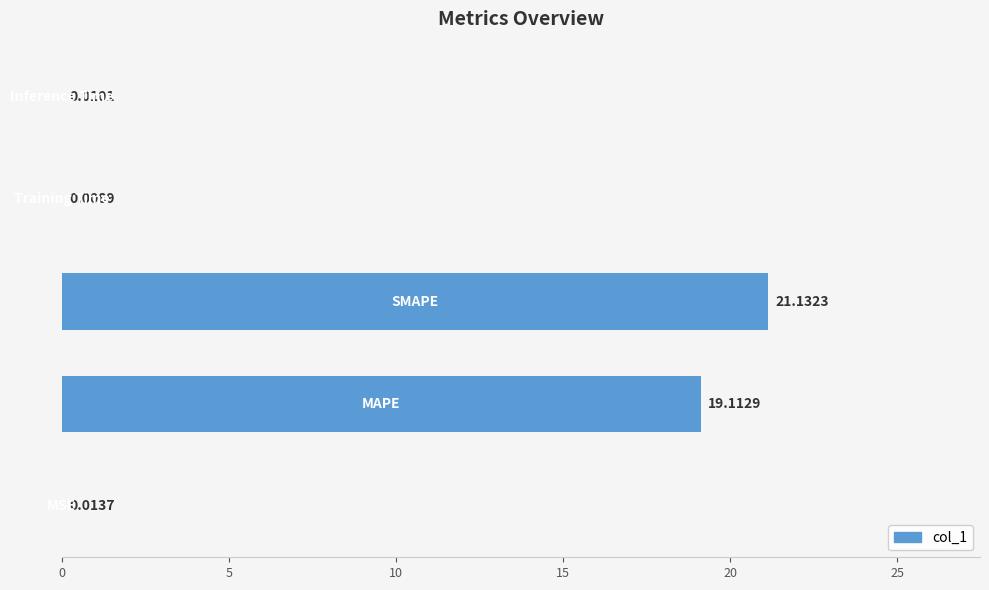

What is the difference between the second highest and second lowest values?

19.1